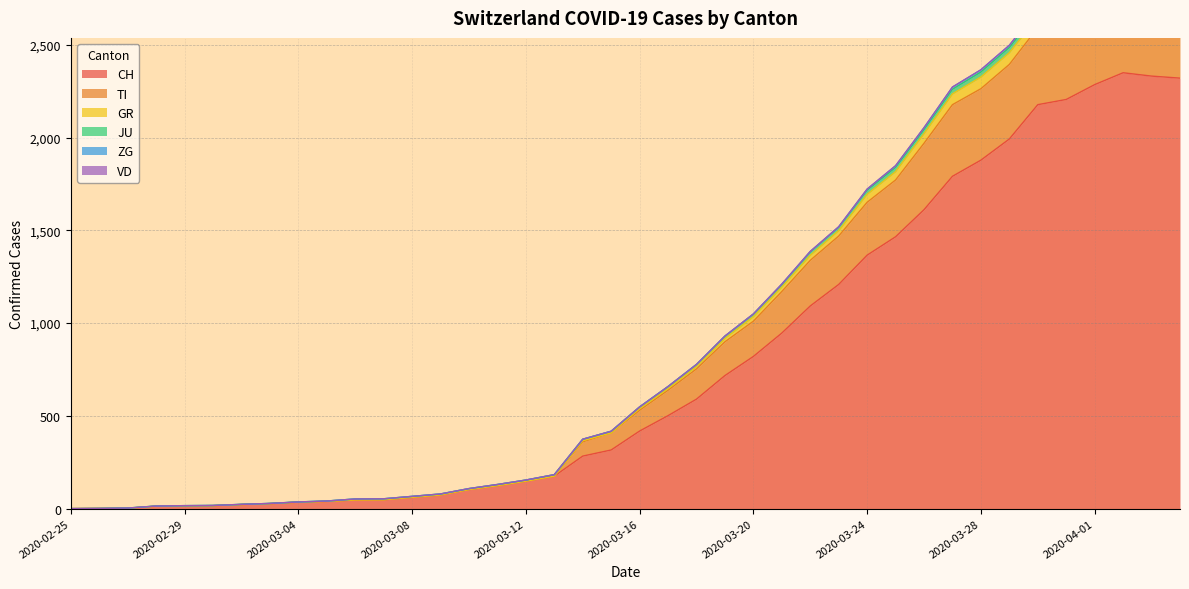

True or false: TI and CH cross at least once.

False